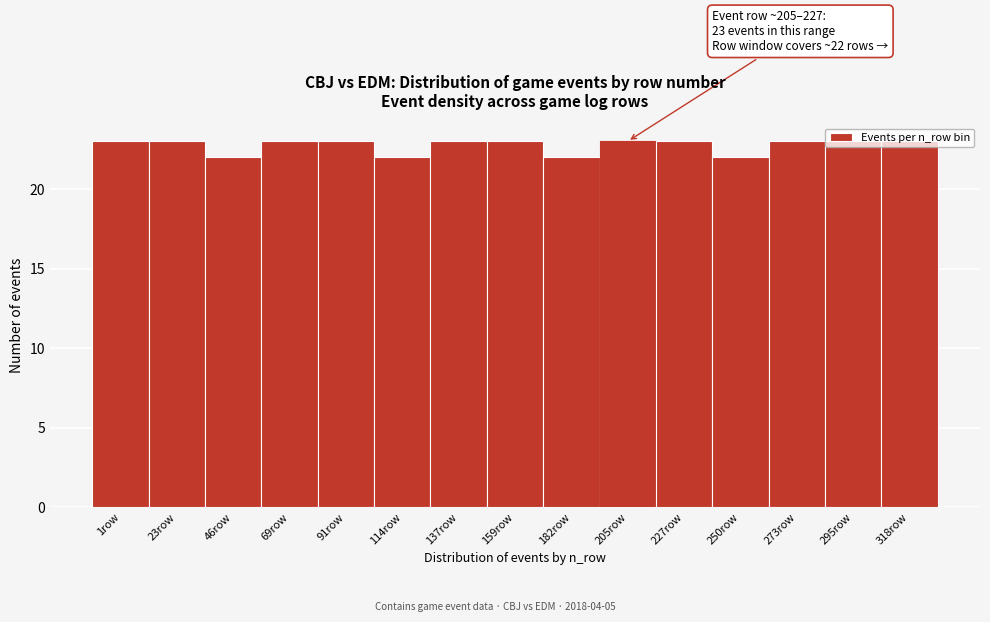

What is the average value?

23